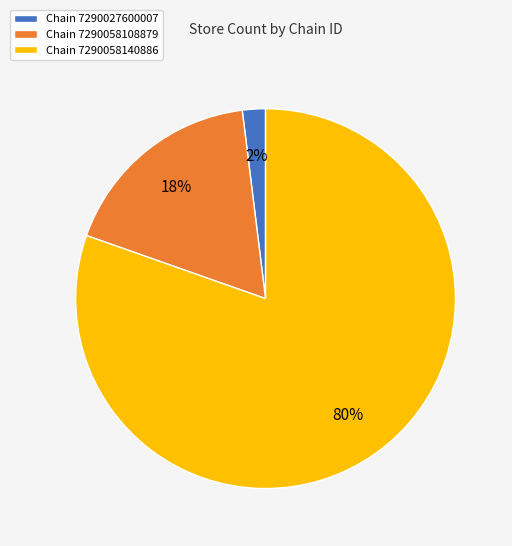

To the nearest percent, what percentage of the pie is Chain 7290027600007?

2%